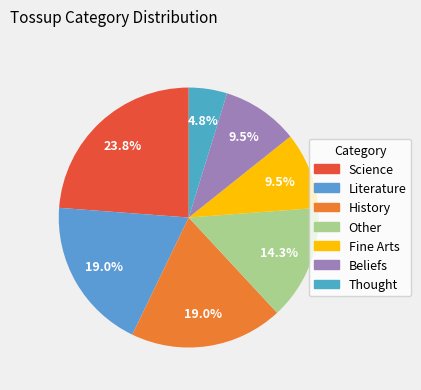

Rank the categories by value from lowest to highest.

Thought, Fine Arts, Beliefs, Other, Literature, History, Science